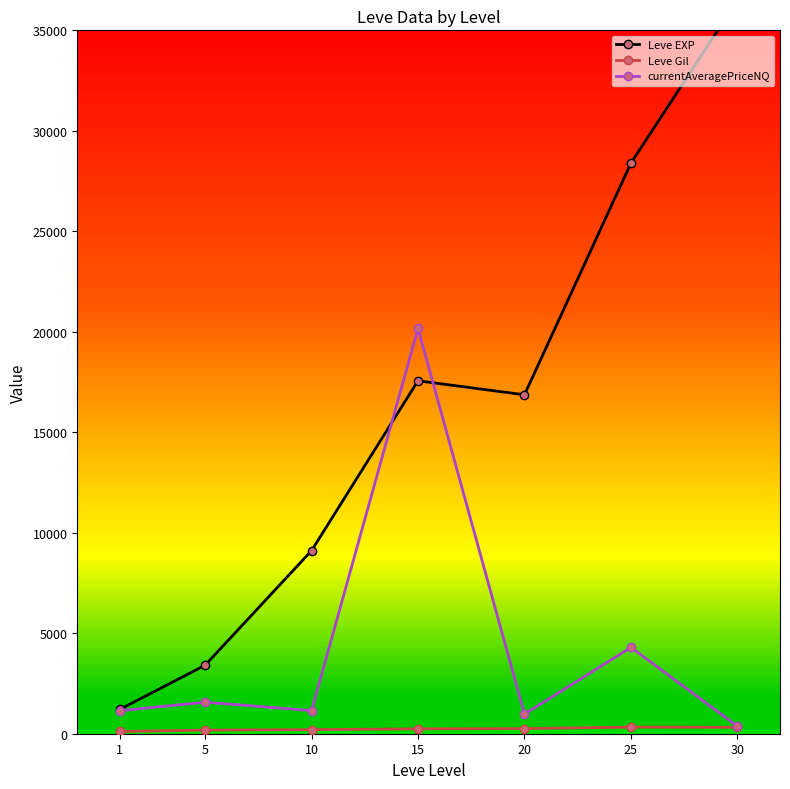

At which category does Leve Gil reach its first local peak?

25